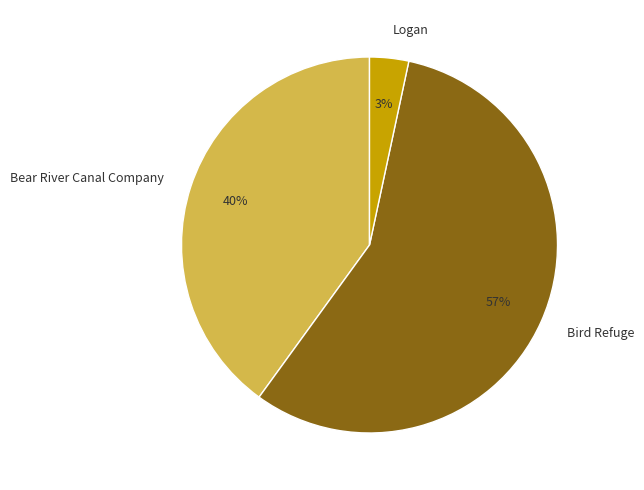

To the nearest percent, what percentage of the pie is Logan?

3%